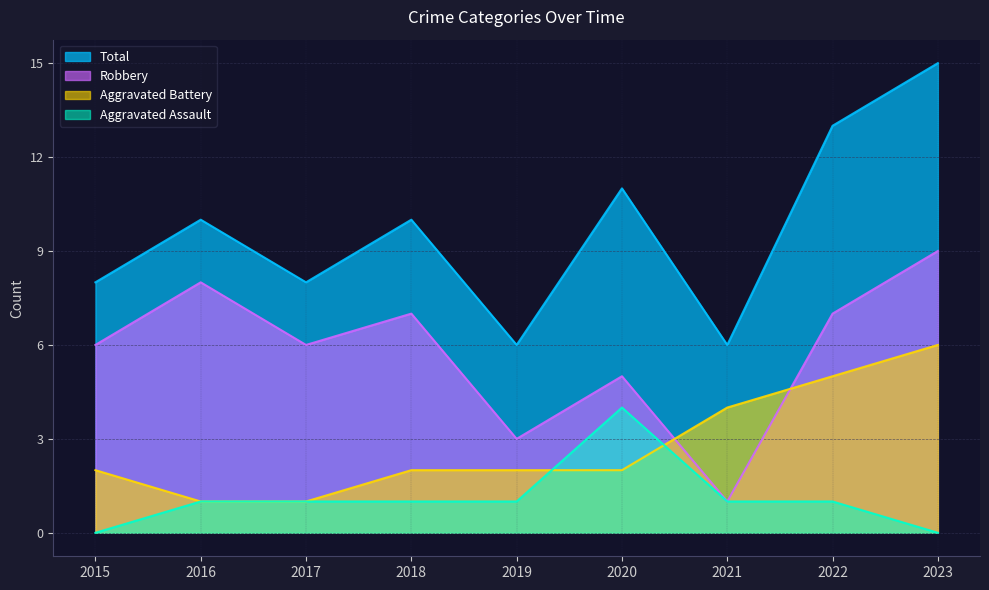

Is it true that Aggravated Battery equals 3 at 2018?

False